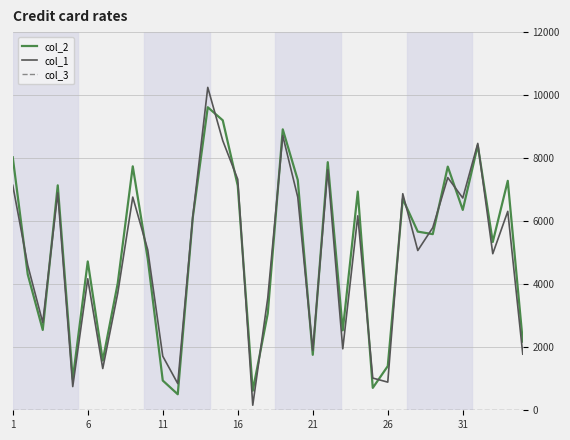

What is the maximum value shown in the chart?

10246